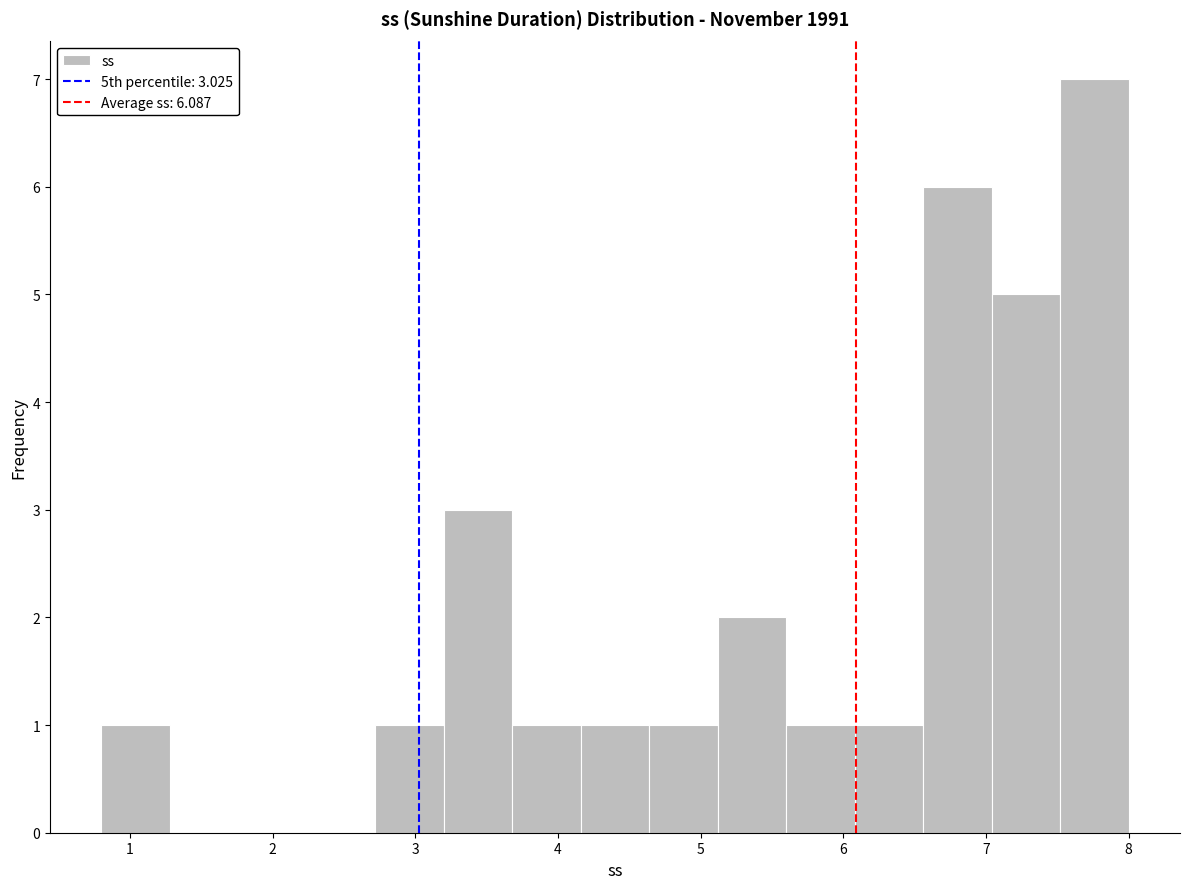

Which range on the x-axis has the tallest bar?

7.52 to 8.00